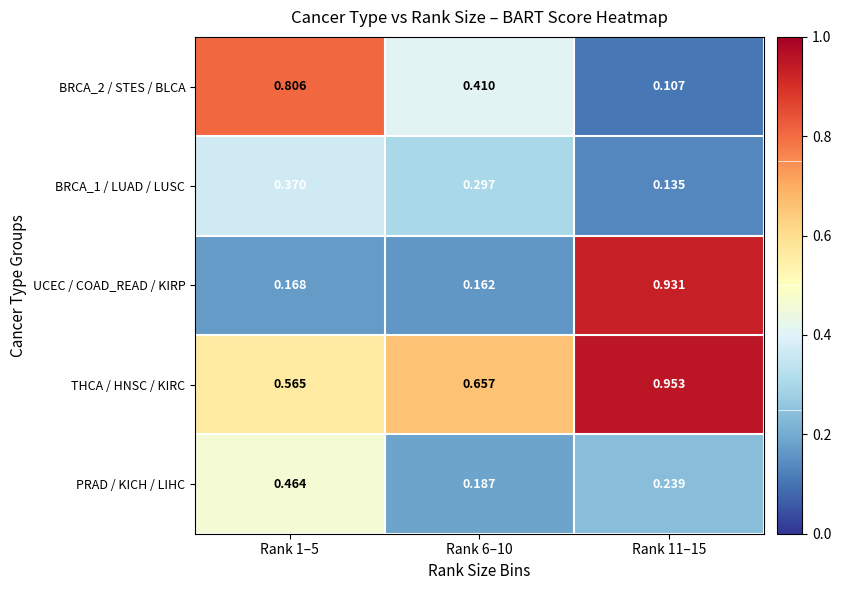

Which series has the largest range (max minus min)?

UCEC / COAD_READ / KIRP